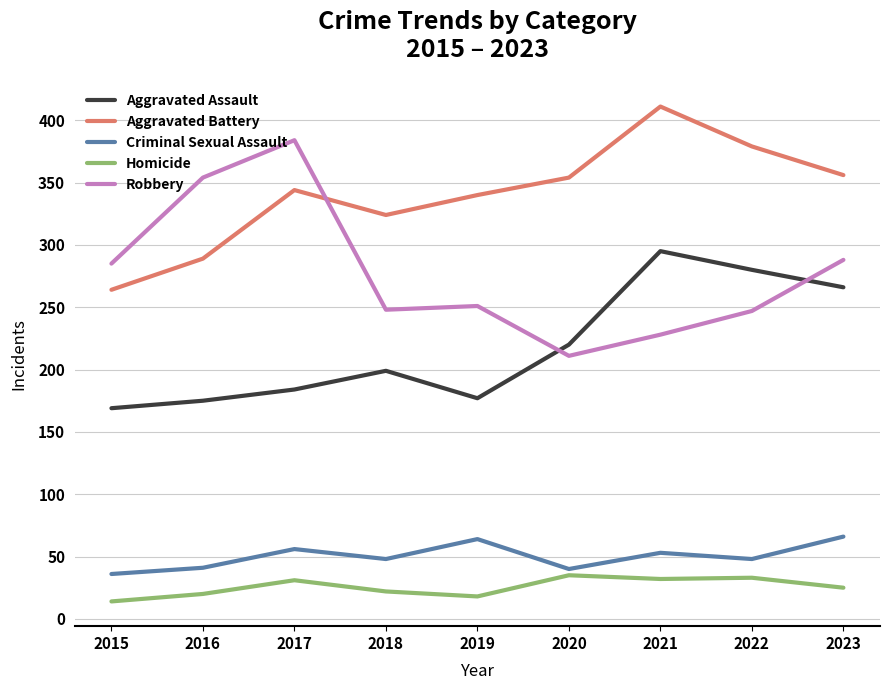

Which category has the lowest value in the Robbery series?

2020